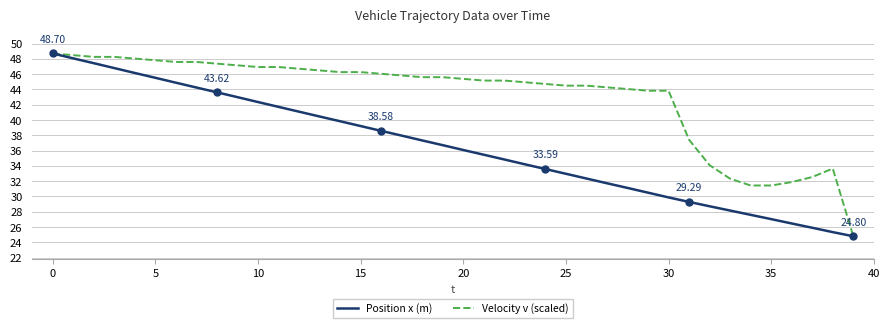

True or false: Position x (m) and Velocity v (scaled) cross at least once.

False